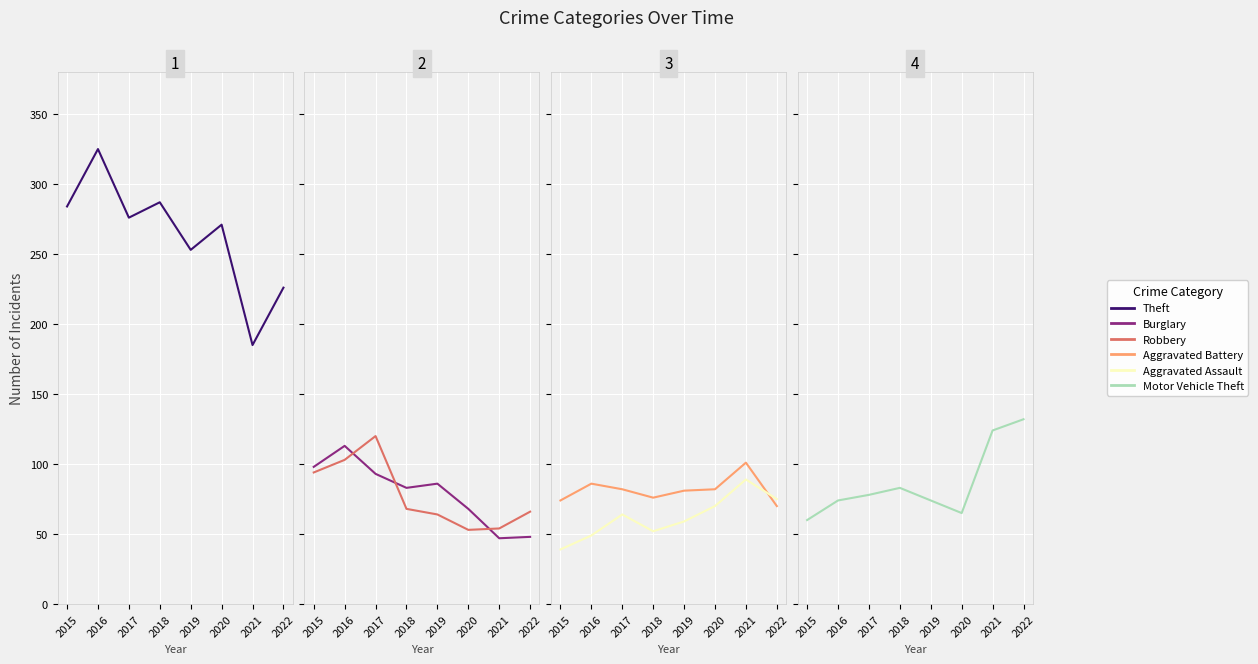

Reading left to right, list all the values displayed in this chart.

Theft: 2015=284	2016=325	2017=276	2018=287	2019=253	2020=271	2021=185	2022=226
Burglary: 2015=98	2016=113	2017=93	2018=83	2019=86	2020=68	2021=47	2022=48
Robbery: 2015=94	2016=103	2017=120	2018=68	2019=64	2020=53	2021=54	2022=66
Aggravated Battery: 2015=74	2016=86	2017=82	2018=76	2019=81	2020=82	2021=101	2022=70
Aggravated Assault: 2015=39	2016=49	2017=64	2018=52	2019=59	2020=70	2021=89	2022=75
Motor Vehicle Theft: 2015=60	2016=74	2017=78	2018=83	2019=74	2020=65	2021=124	2022=132